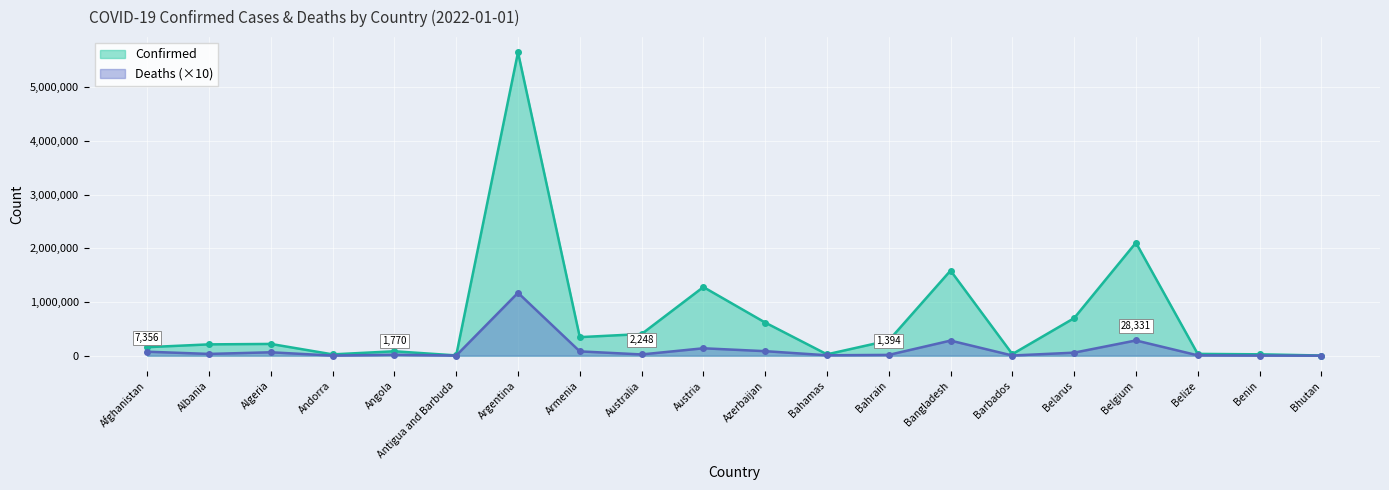

True or false: Deaths has more than 2 interior local peaks.

True